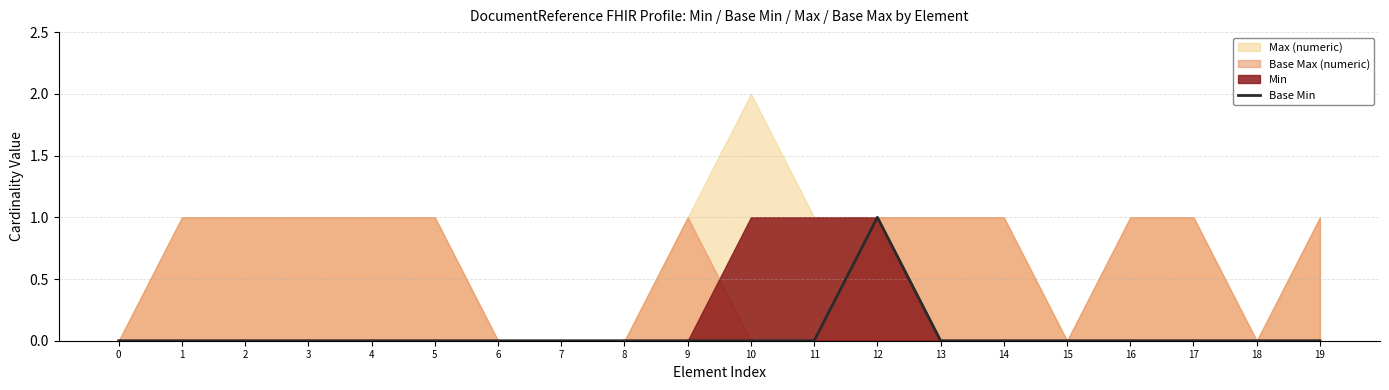

True or false: the data shows 0 at 19.

True